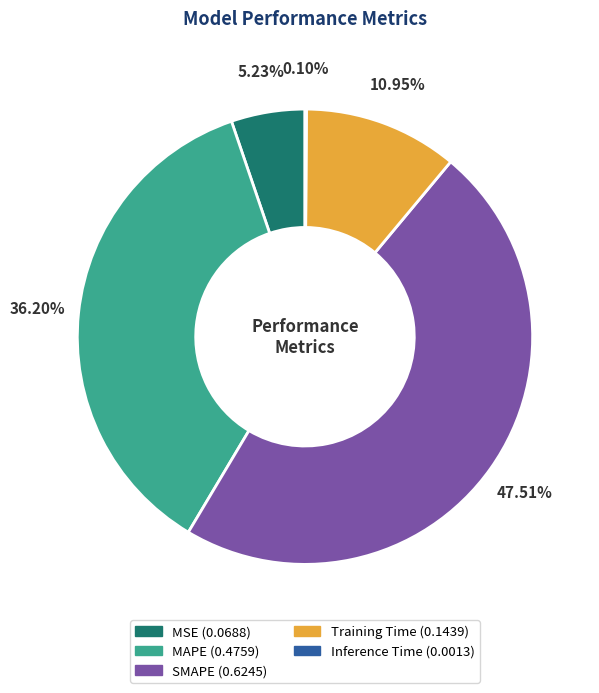

Combined, do Training Time and MAPE account for over 50%?

No